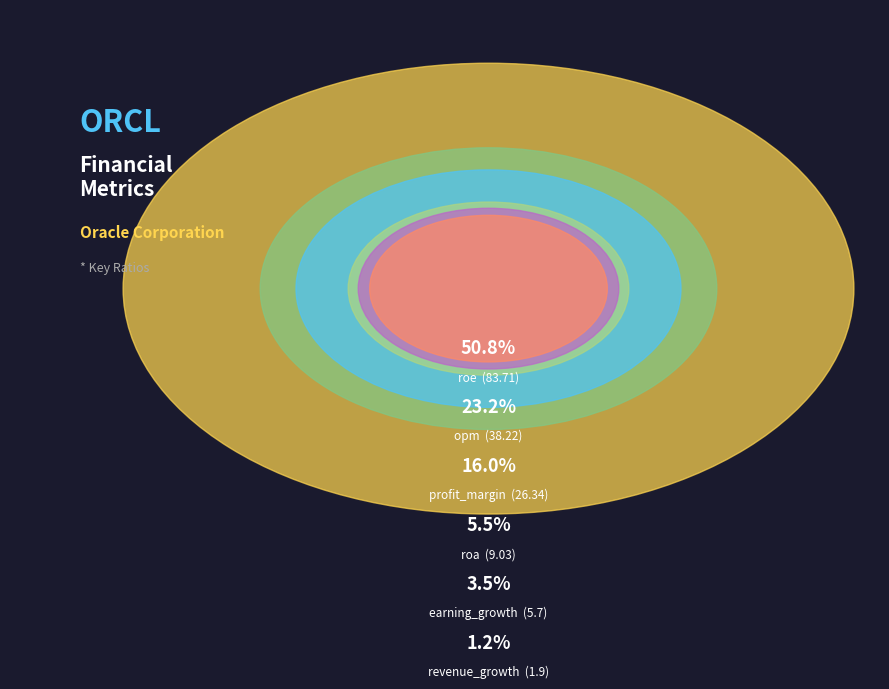

How many slices are in this pie chart?

6